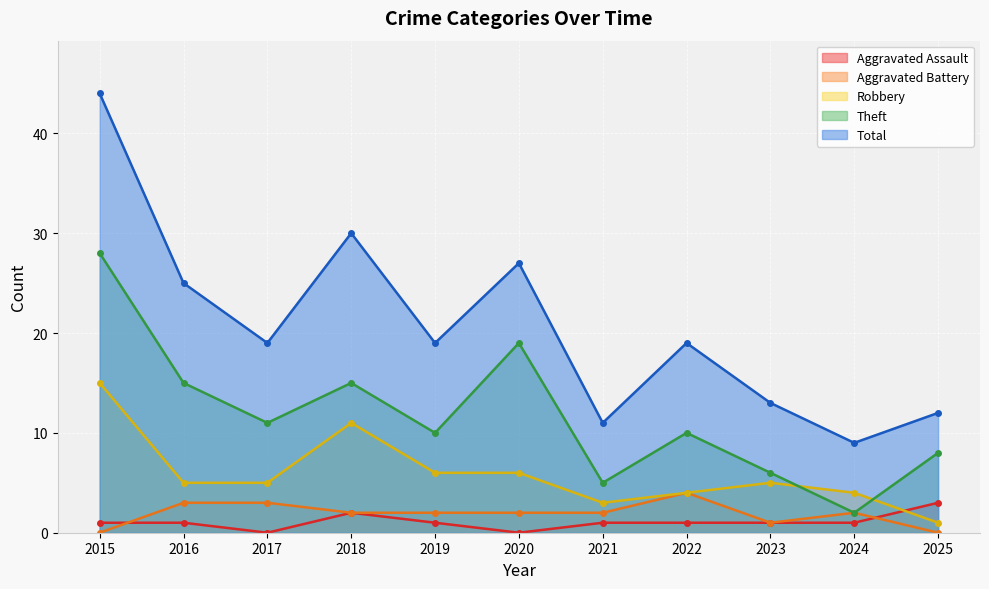

Reading left to right, transcribe all the data shown in this chart.

Aggravated Assault: 2015=1	2016=1	2017=0	2018=2	2019=1	2020=0	2021=1	2022=1	2023=1	2024=1	2025=3
Aggravated Battery: 2015=0	2016=3	2017=3	2018=2	2019=2	2020=2	2021=2	2022=4	2023=1	2024=2	2025=0
Robbery: 2015=15	2016=5	2017=5	2018=11	2019=6	2020=6	2021=3	2022=4	2023=5	2024=4	2025=1
Theft: 2015=28	2016=15	2017=11	2018=15	2019=10	2020=19	2021=5	2022=10	2023=6	2024=2	2025=8
Total: 2015=44	2016=25	2017=19	2018=30	2019=19	2020=27	2021=11	2022=19	2023=13	2024=9	2025=12